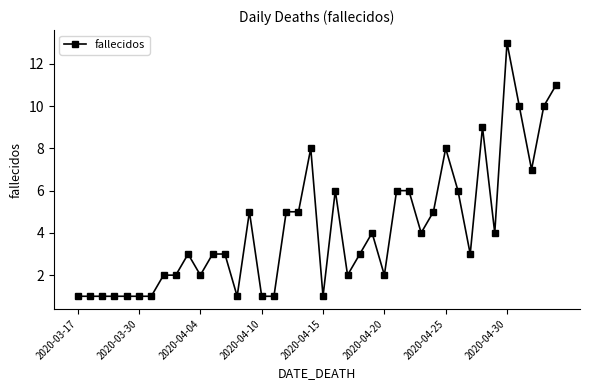

What is the sum of all values?

168